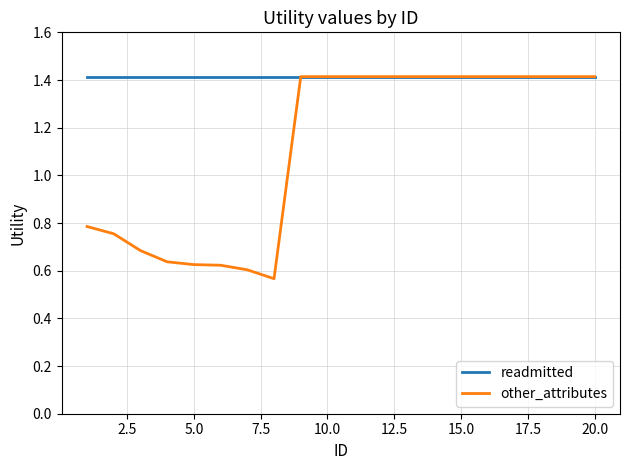

Which series has the largest total across all categories?

readmitted